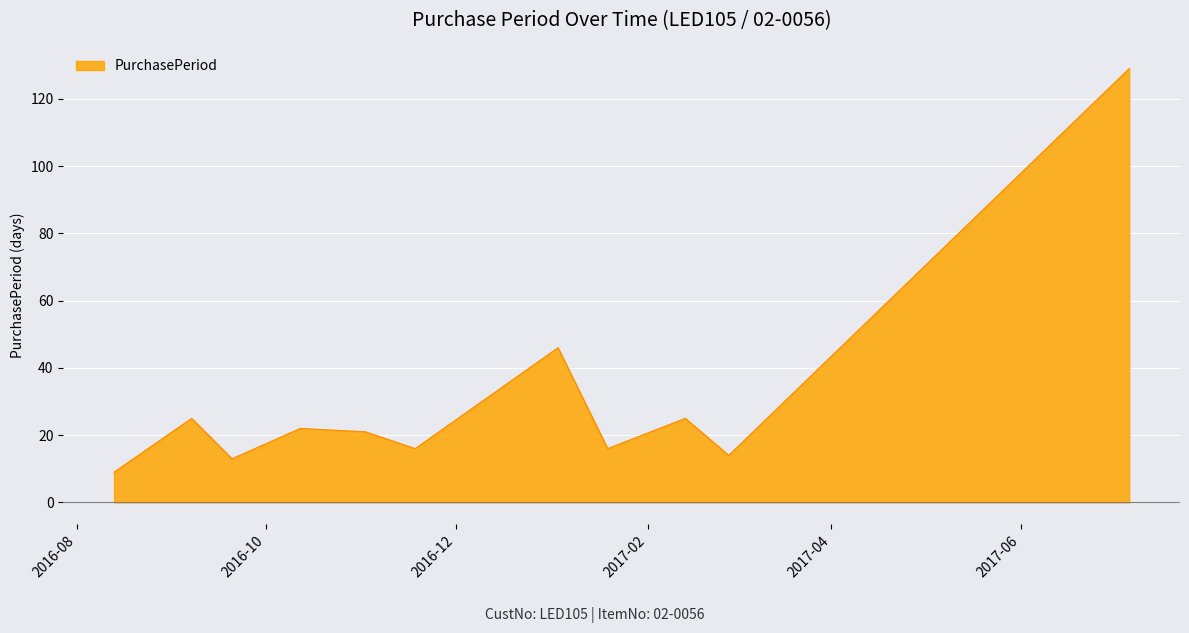

What is the maximum value shown in the chart?

129